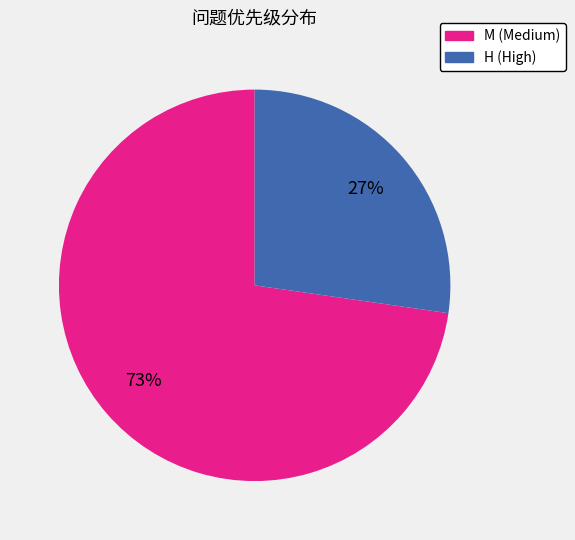

How many segments does this pie chart have?

2